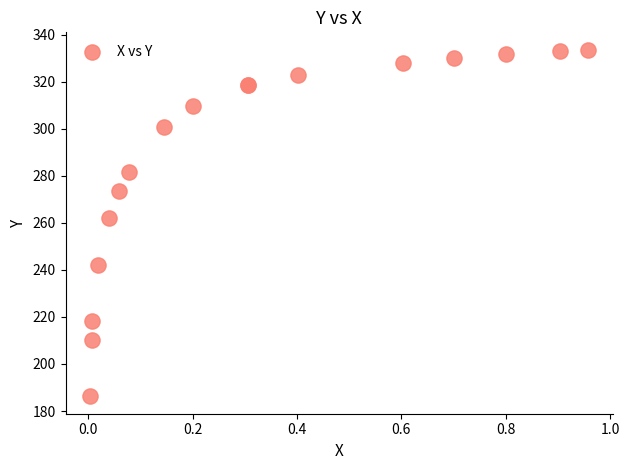

What Y value in the scatter plot is closest to 259?

261.9